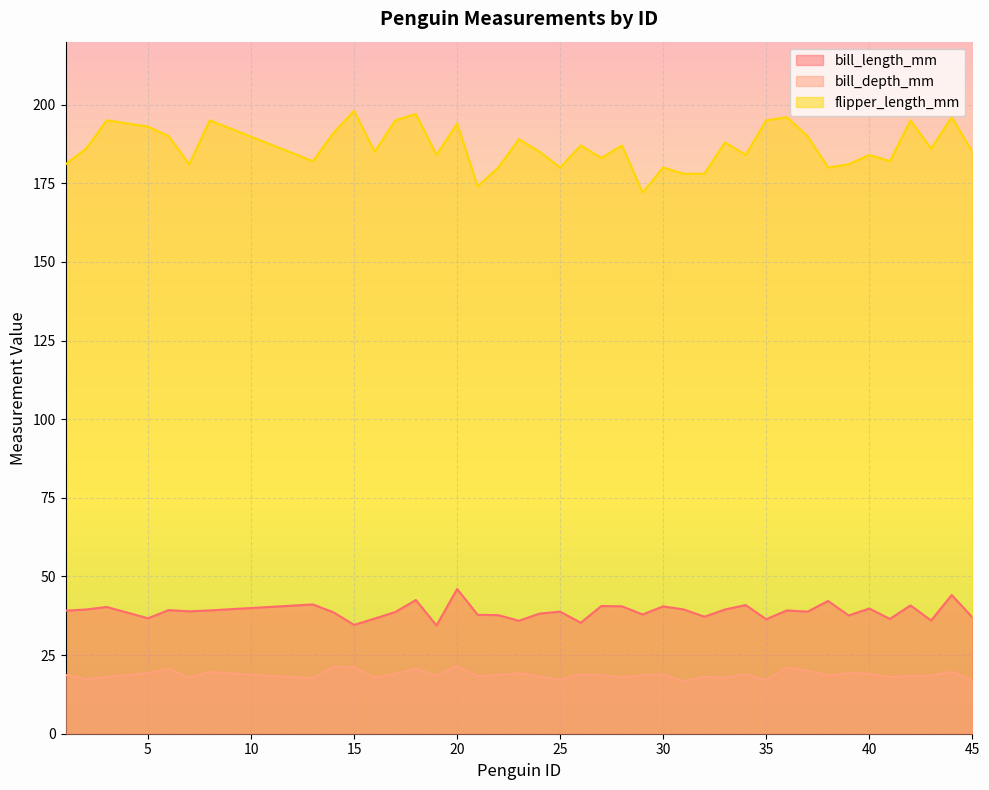

How many series are shown in this chart?

3